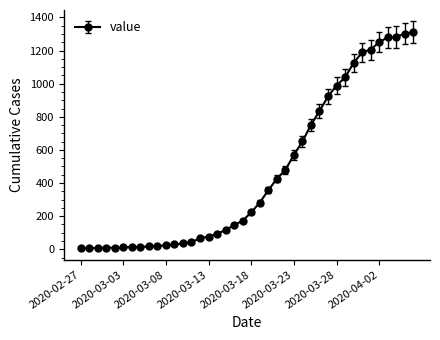

What is the sum of all values?

18390